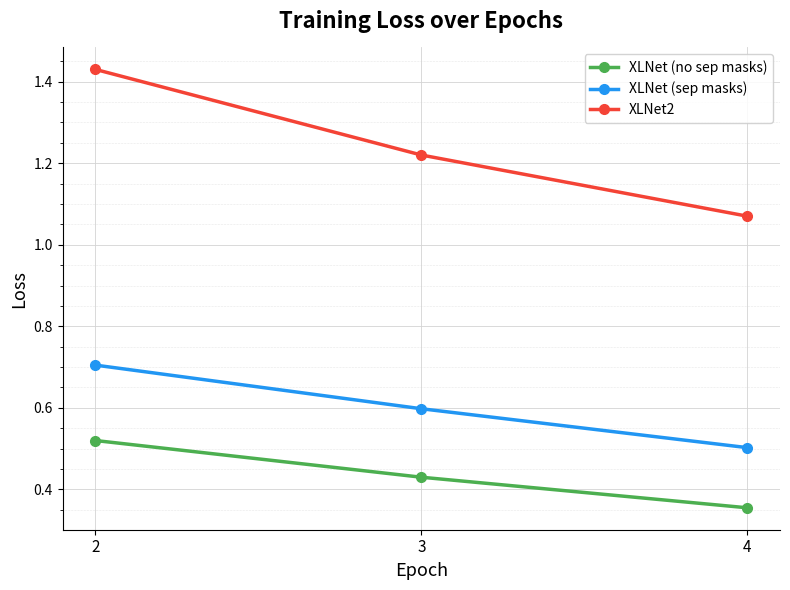

Which series has the largest total across all categories?

XLNet2